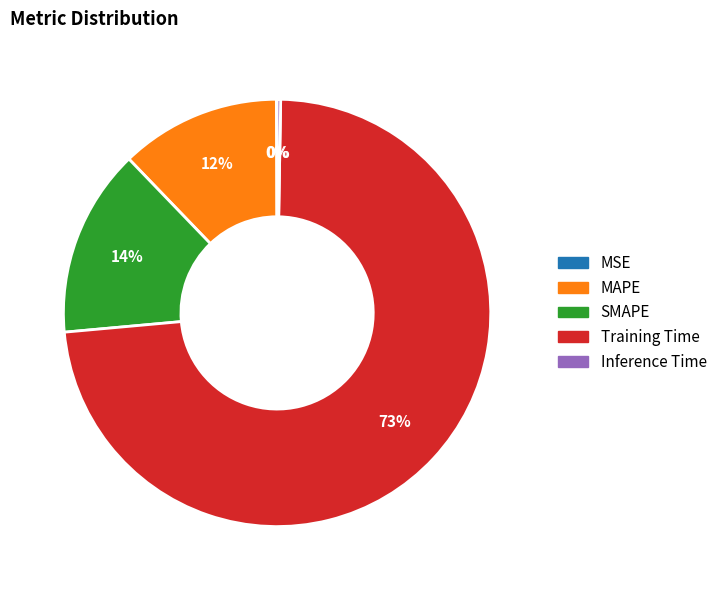

Do Training Time and SMAPE together represent more than half of the pie?

Yes